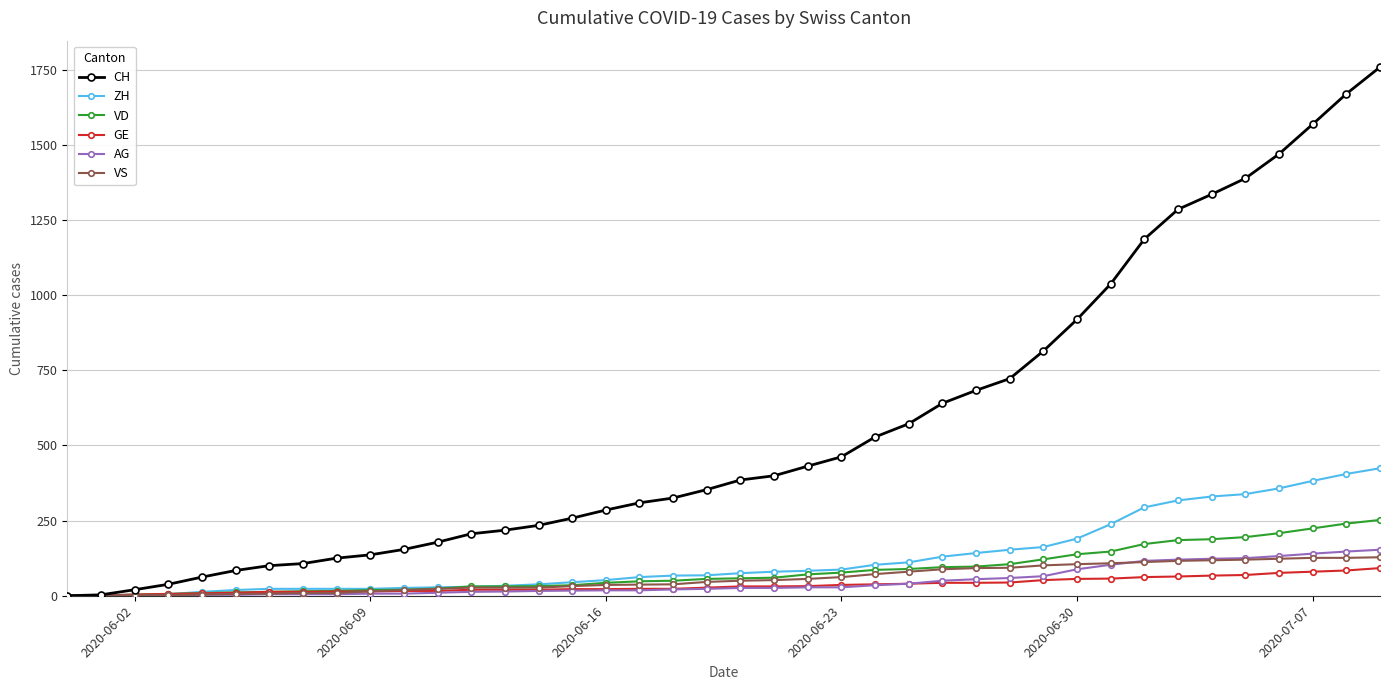

Which series has the largest range (max minus min)?

CH